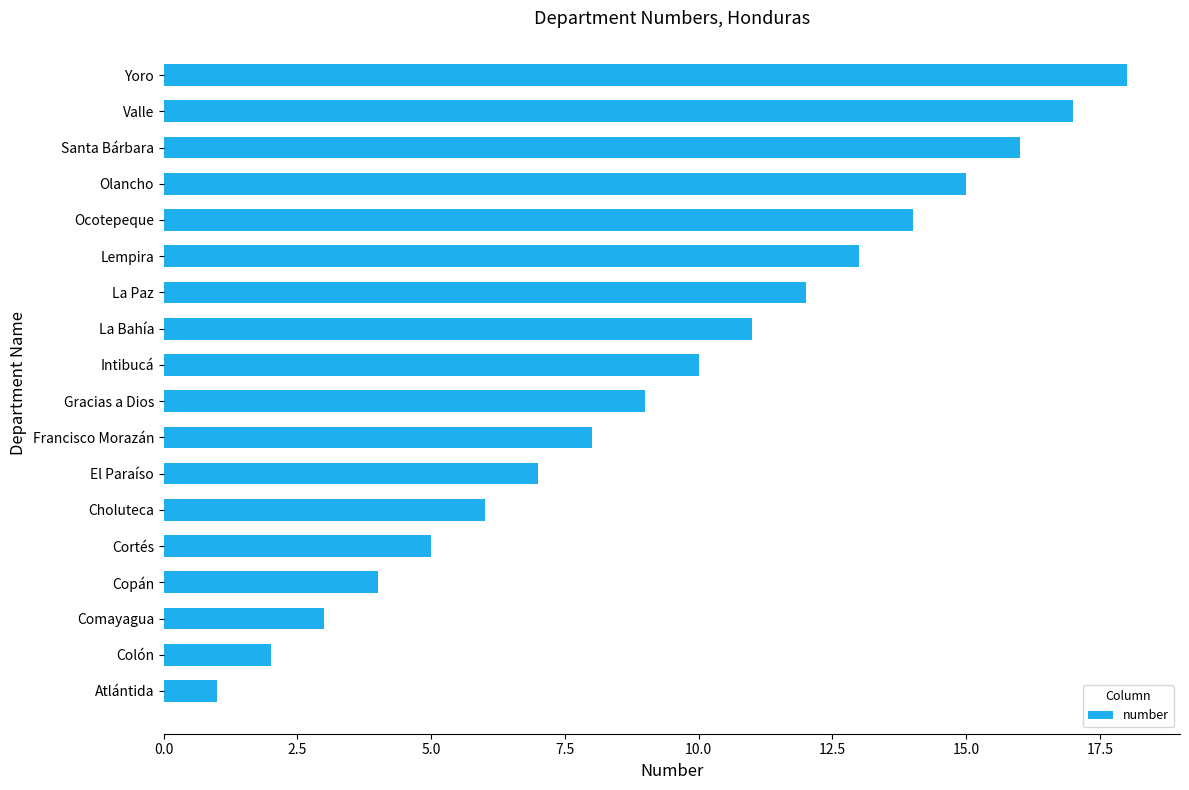

The chart shows a value of 4 at Copán. True or false?

True